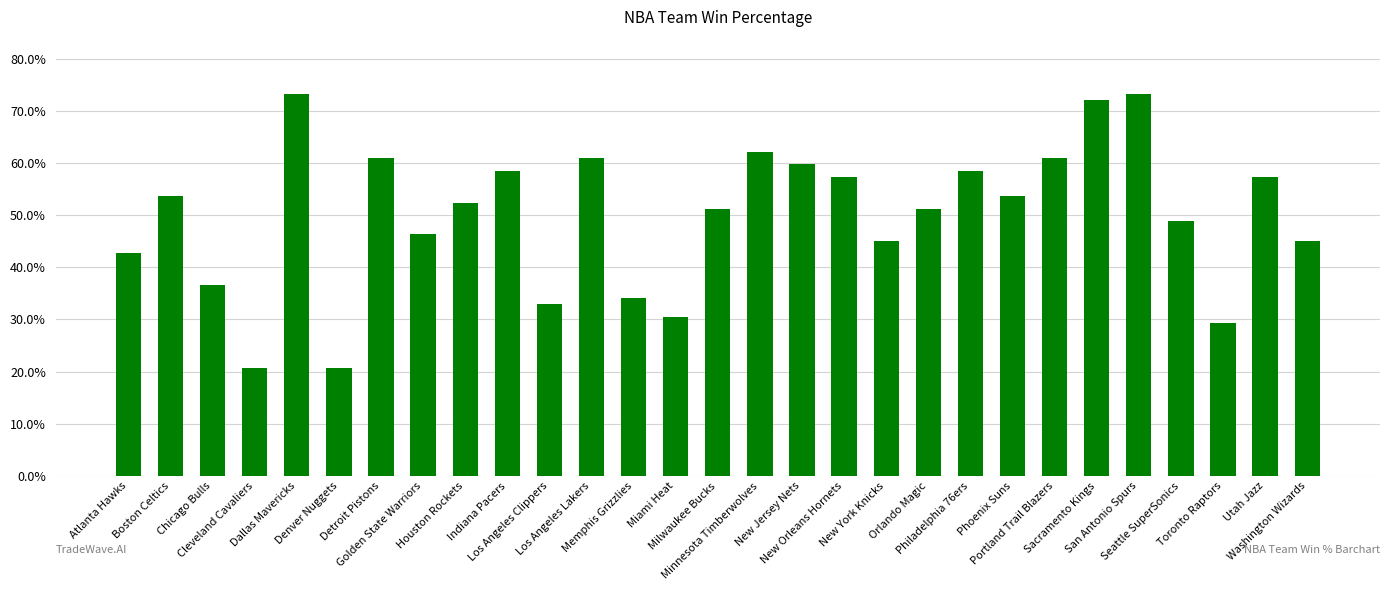

What position from the right is Los Angeles Clippers?

19